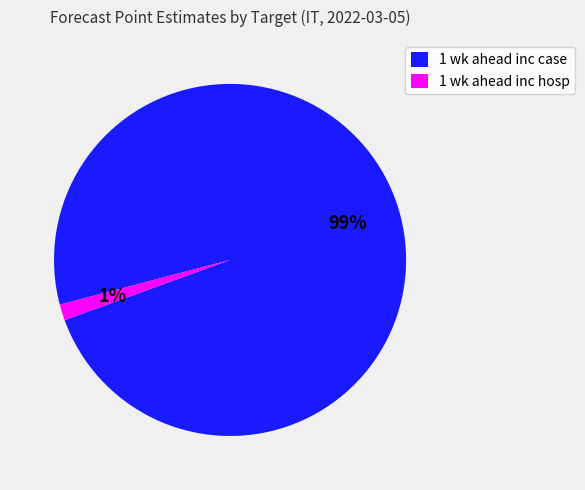

True or false: 1 wk ahead inc case accounts for 99% of the total.

True